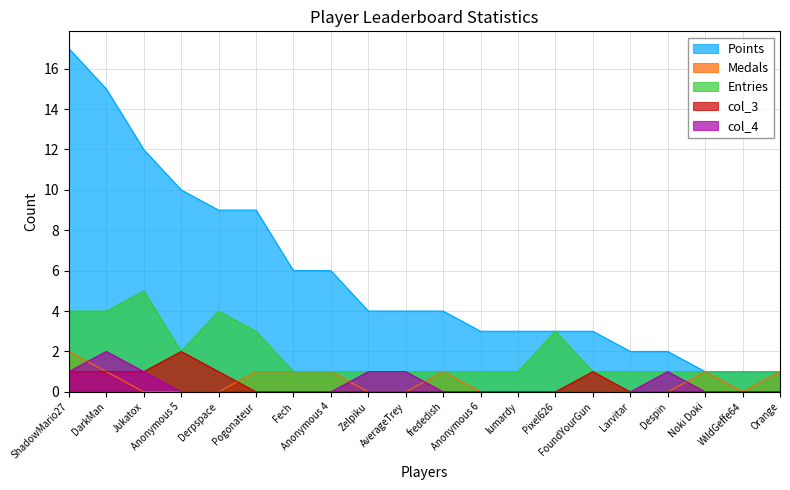

What is the label of the 9th point from the right?

Anonymous 6